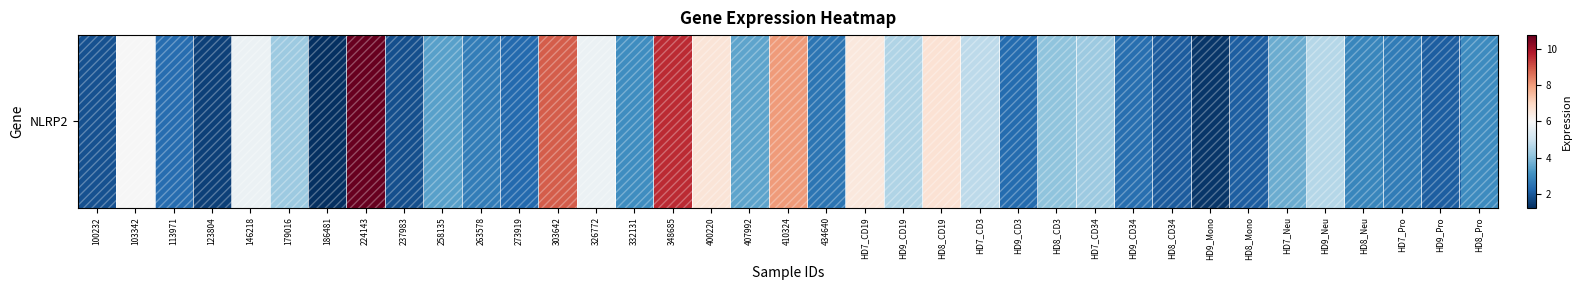

Rank the categories by value from lowest to highest.

186481, HD9_Mono, 123804, 237983, 100232, HD8_CD34, HD9_Pro, HD8_Mono, 273919, HD9_CD3, 113971, HD9_CD34, 434640, HD7_Pro, 263578, HD8_Neu, HD8_Pro, 332131, 258135, 407992, HD7_Neu, HD8_CD3, HD7_CD34, 179016, HD9_CD19, HD9_Neu, HD7_CD3, 146218, 326772, 103342, HD7_CD19, 400220, HD8_CD19, 410324, 303642, 348685, 224143